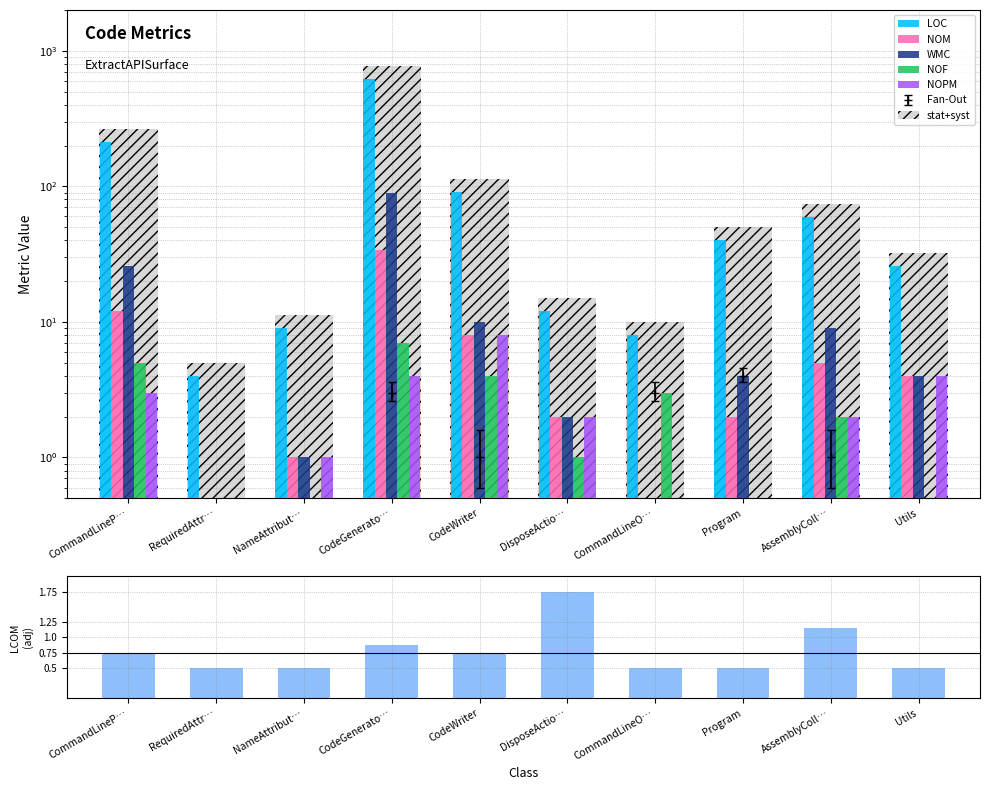

Which series changed the most between CodeGenerato… and Program?

LOC